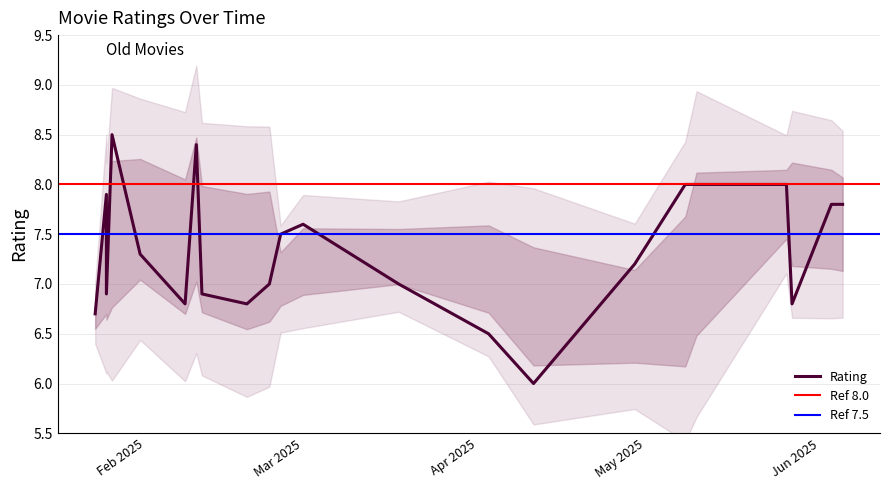

What is the ratio of the value at 2025-05-08 to the value at 2025-04-11?

1.3